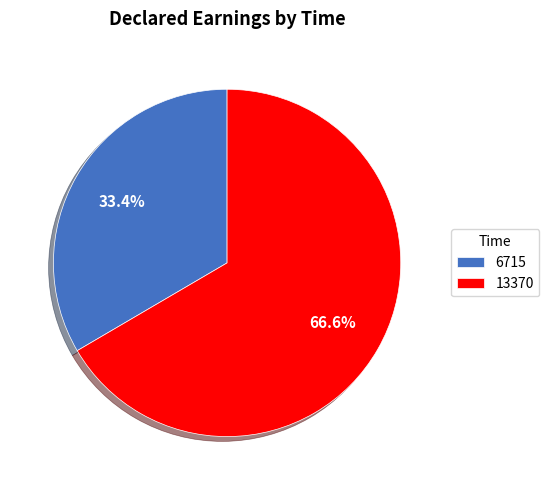

What is the majority slice?

13370